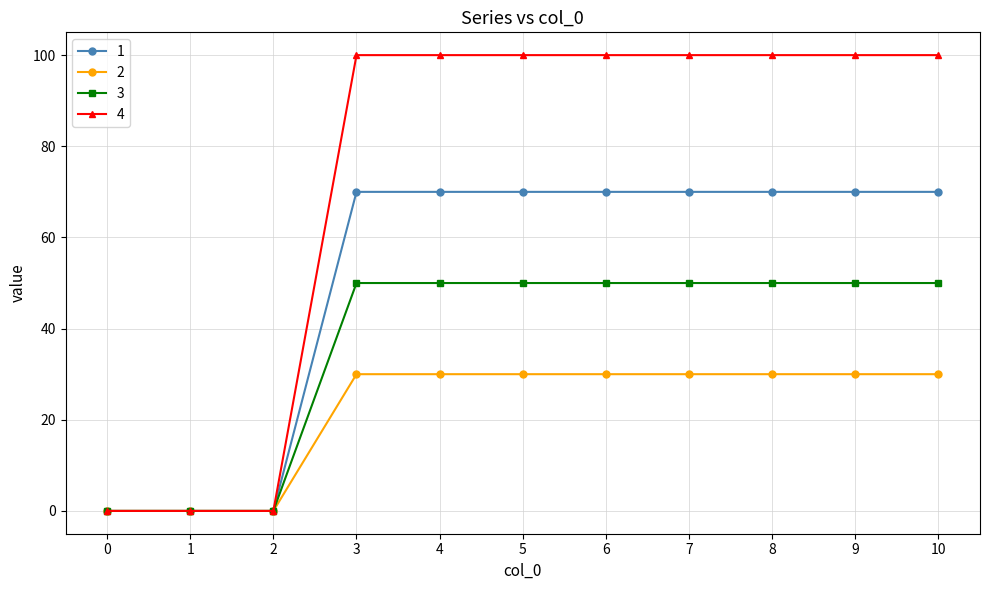

What is the spread (max minus min) of values at 7?

70